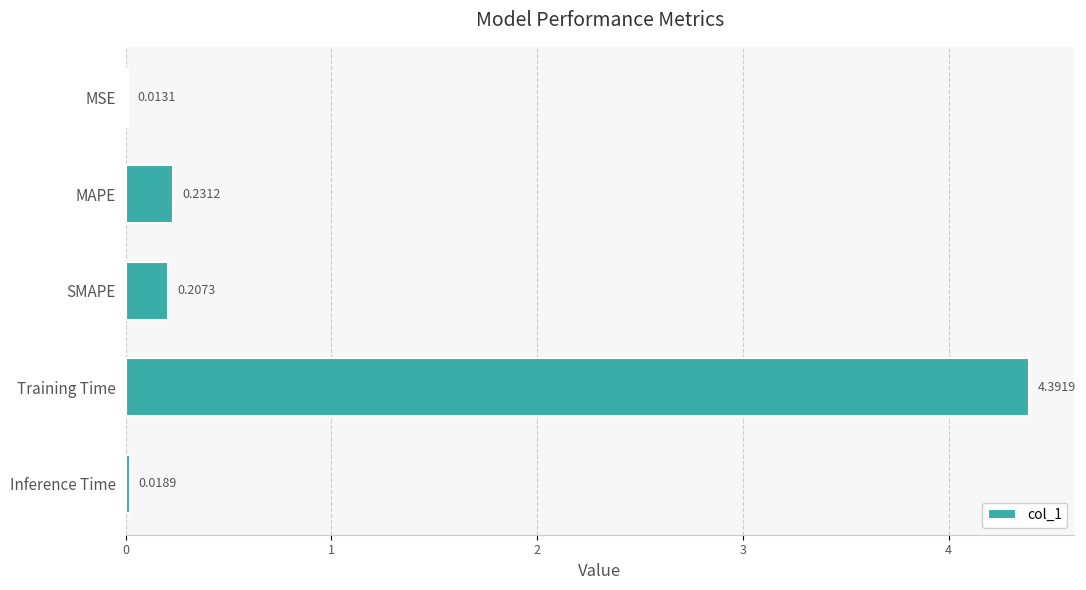

What is the sum of all values?

4.9